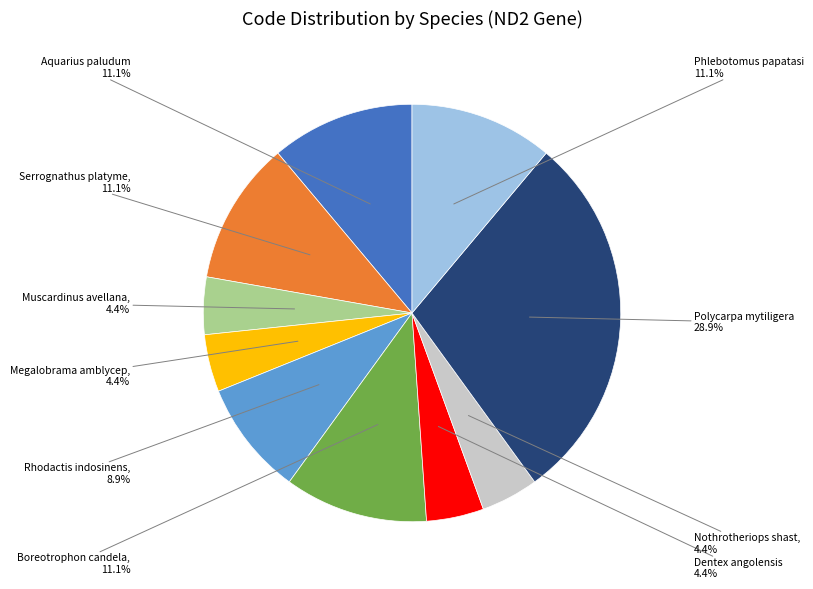

To the nearest percent, what is the average slice percentage?

10%